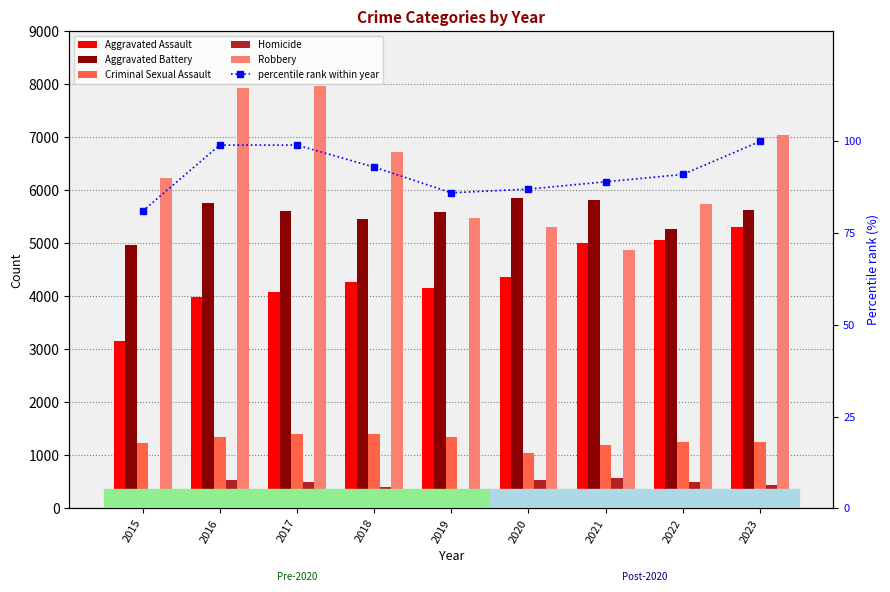

Reading left to right, transcribe all the data shown in this chart.

Aggravated Assault: 3162	3996	4081	4267	4163	4374	5001	5063	5314
Aggravated Battery: 4967	5761	5607	5459	5590	5856	5817	5269	5627
Criminal Sexual Assault: 1227	1348	1412	1395	1353	1052	1190	1261	1244
Homicide: 352	527	490	407	359	545	564	499	440
Robbery: 6230	7922	7966	6723	5470	5315	4877	5733	7039
percentile rank within year: 81	99	99	93	86	87	89	91	100